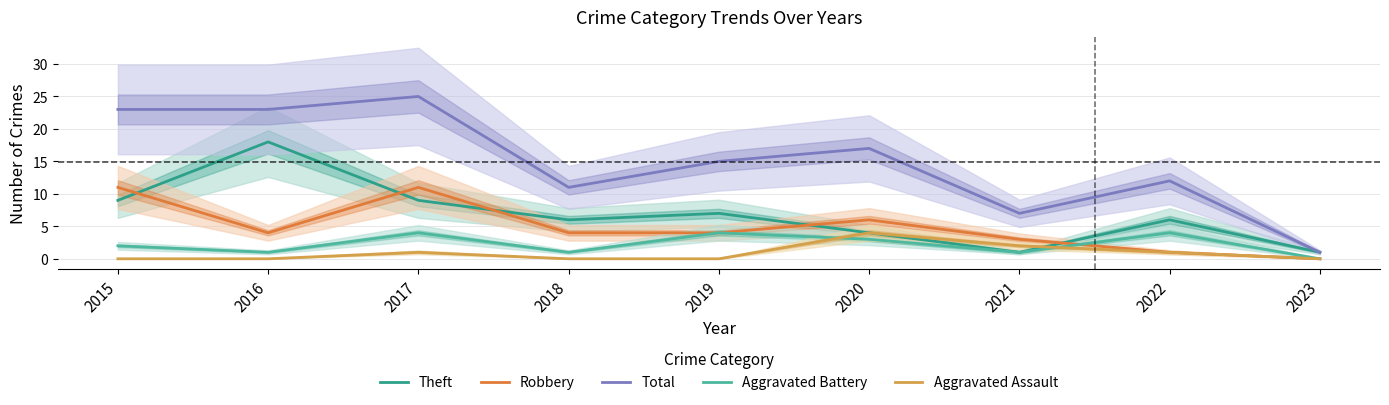

Where is the first local minimum for Theft?

2018